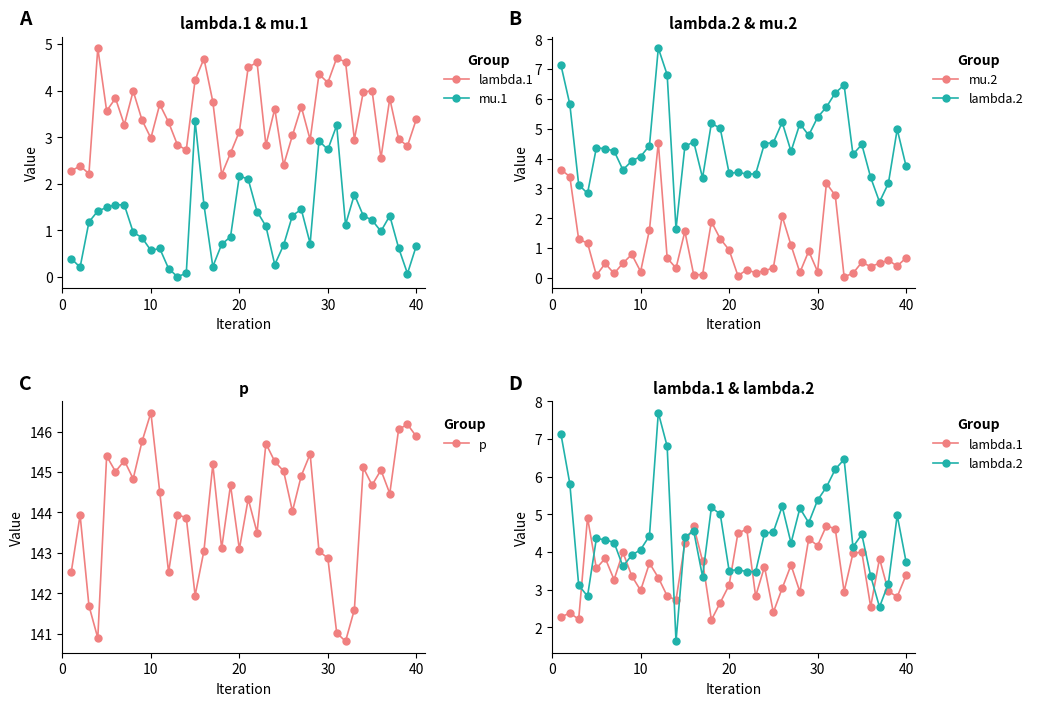

Which series has the largest total across all categories?

p